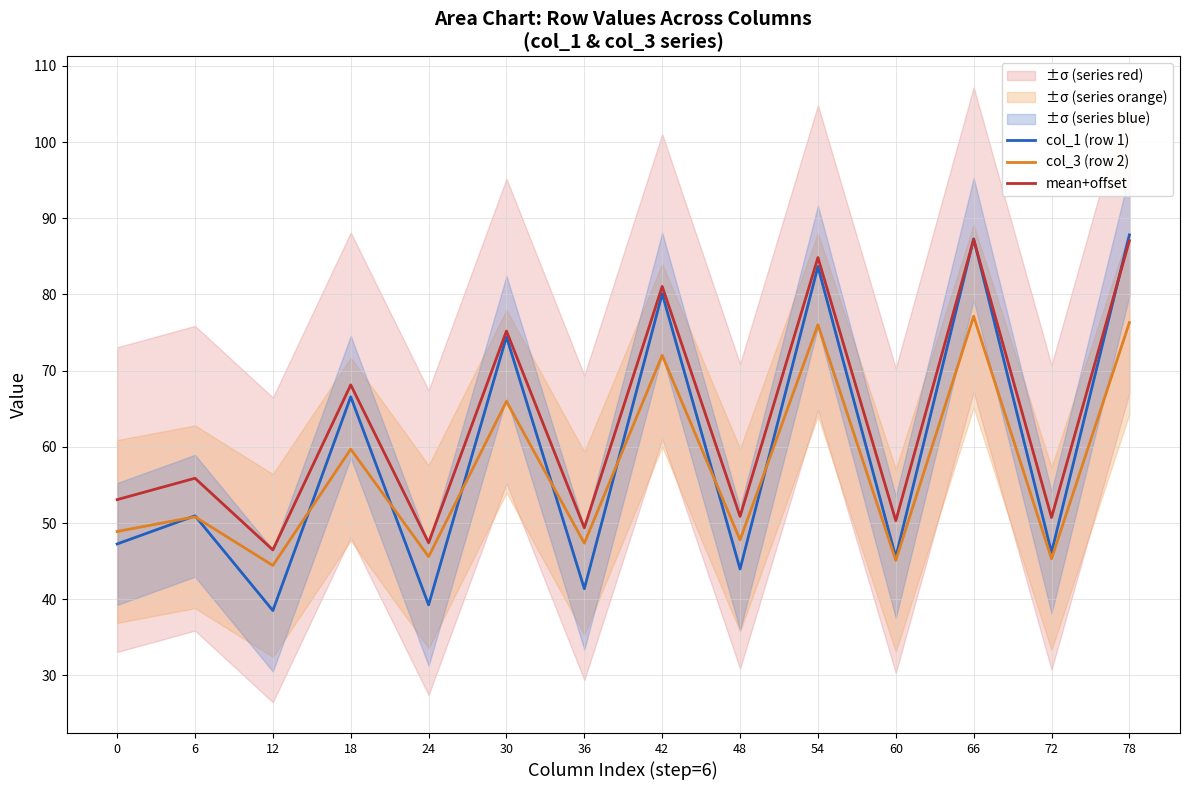

True or false: mean+offset has more than 0 interior local peaks.

True